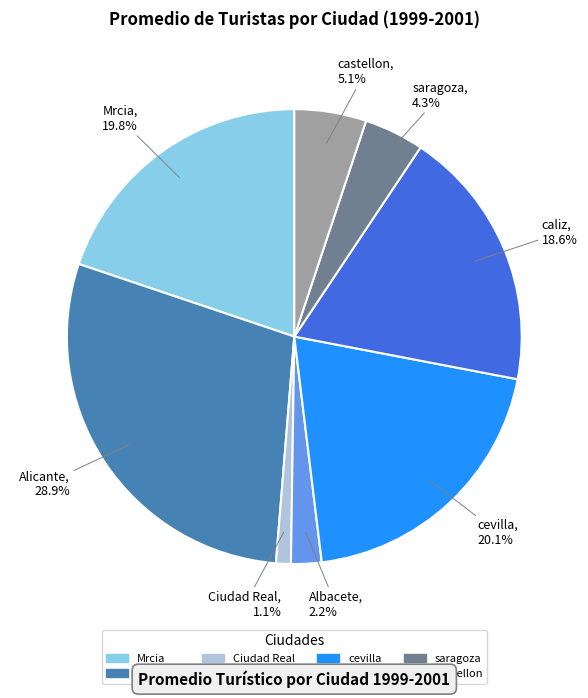

What is the total percentage of Mrcia and saragoza?

24.1%